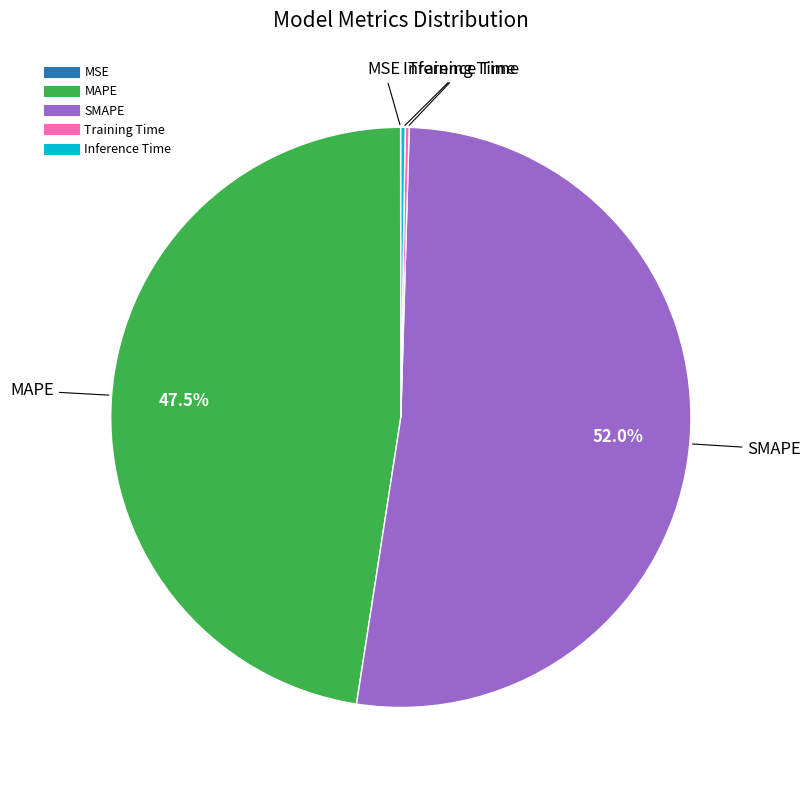

Which slice is the largest?

SMAPE